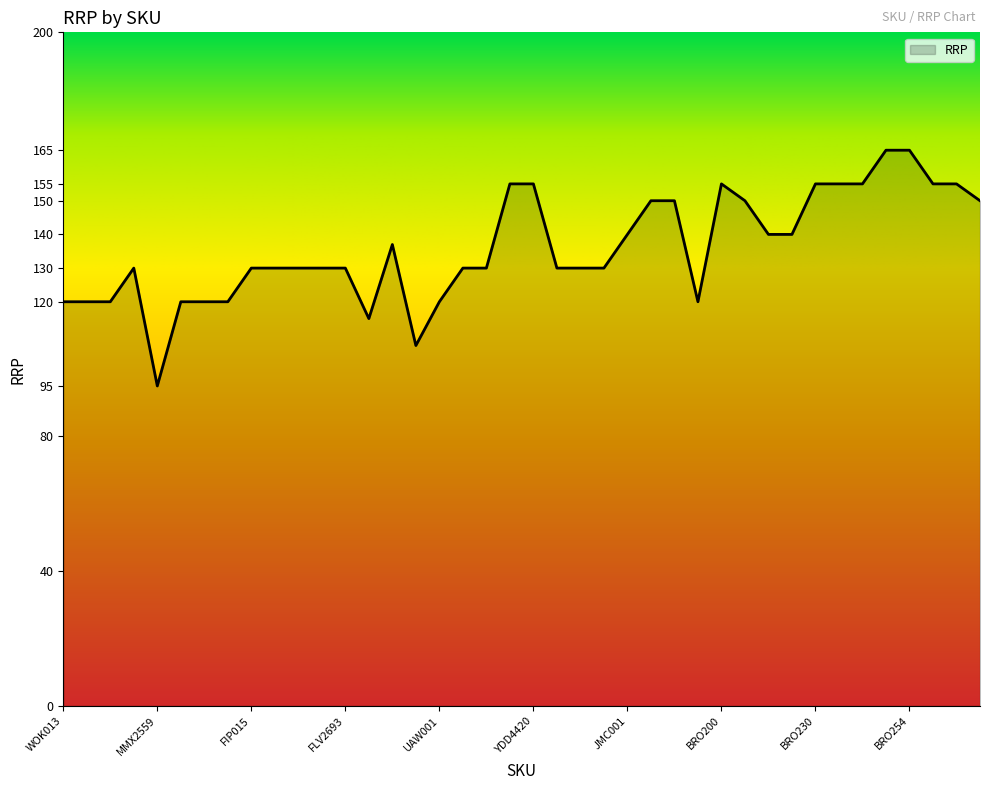

What is the difference between the second highest and second lowest values?

58